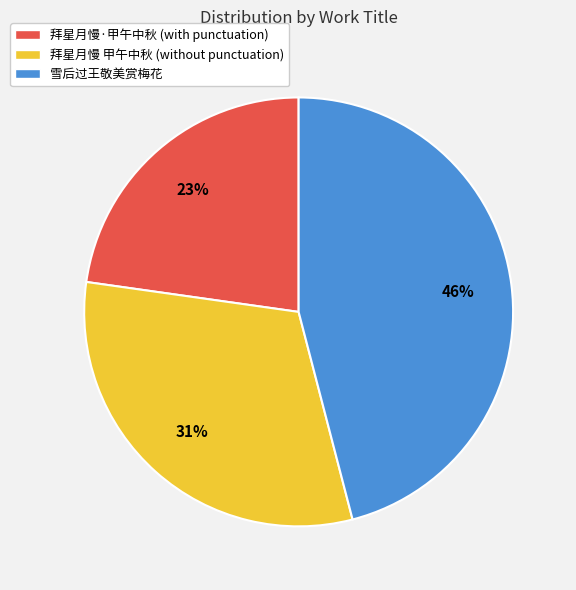

Count the number of slices in the pie.

3